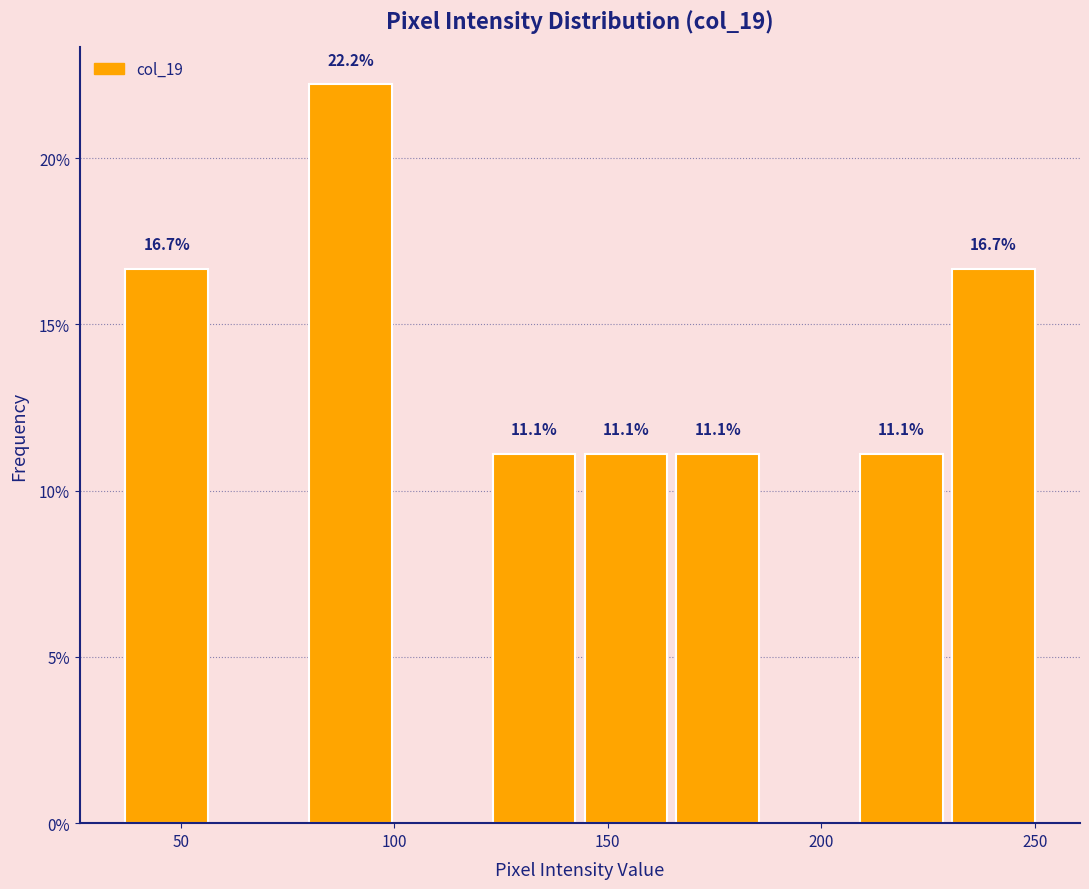

Which range on the x-axis has the tallest bar?

79.0 to 100.5